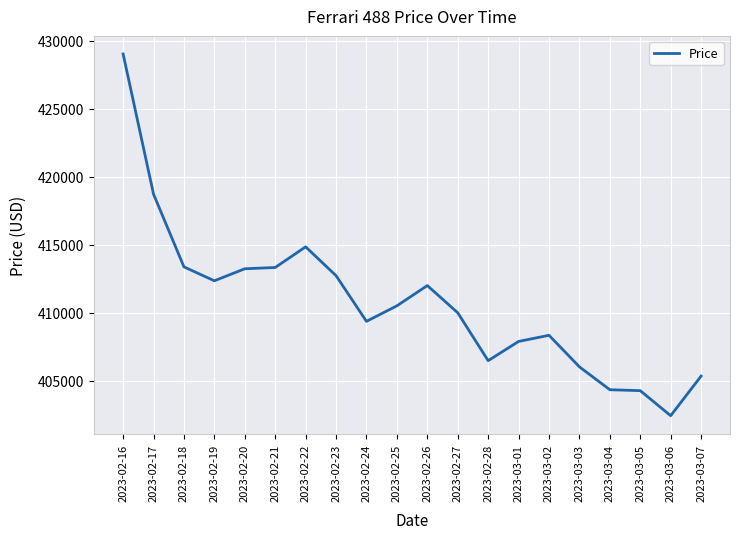

What is the difference between the values at 2023-02-20 and 2023-02-21?

94.8